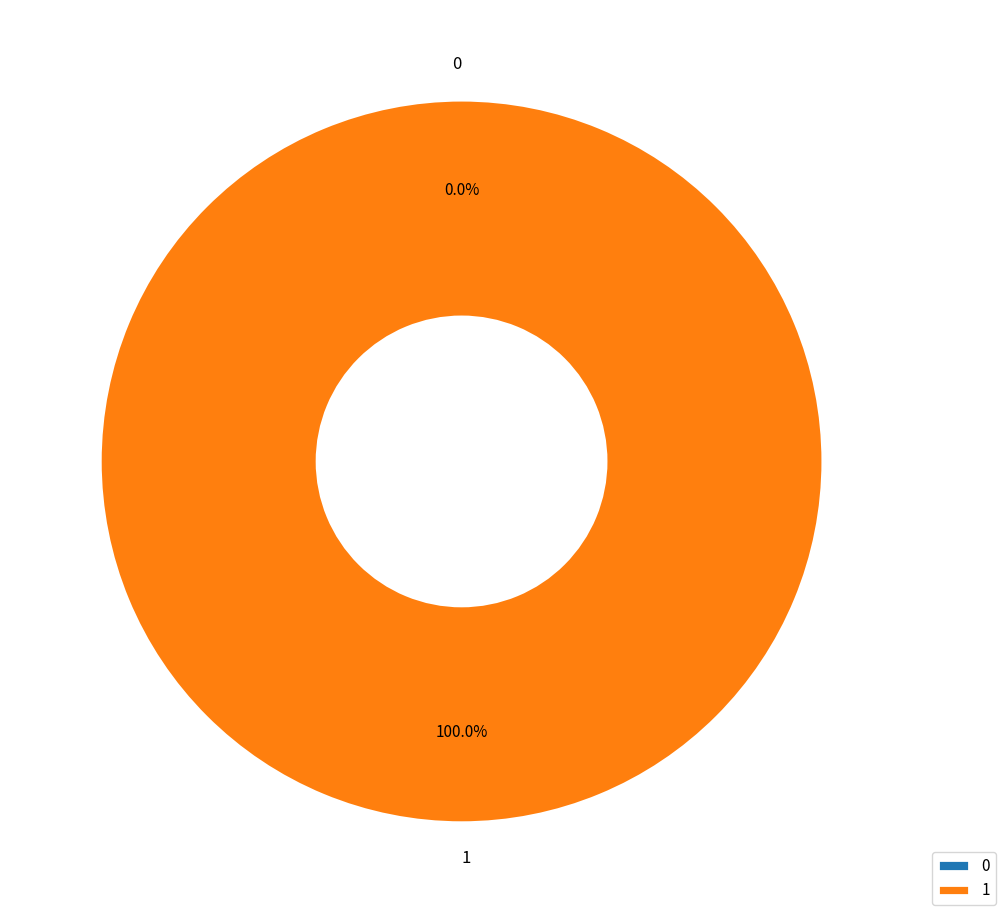

Combined, what portion of the pie is 1 and 0?

100.0%